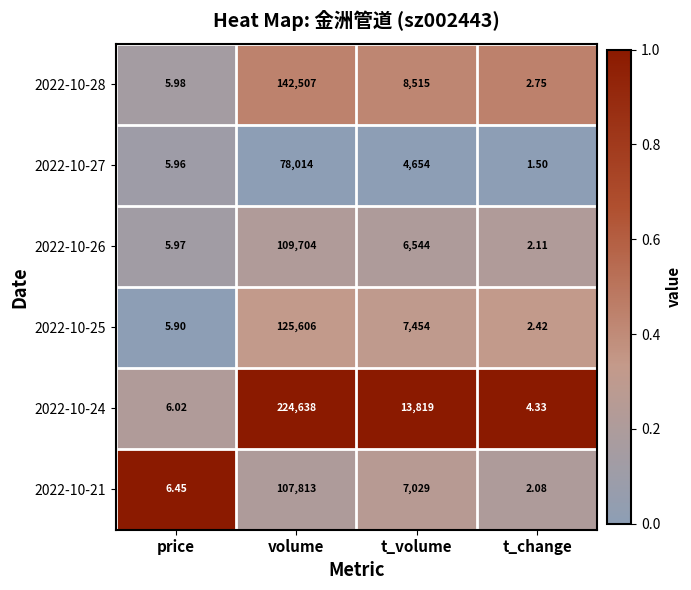

Count the number of data series in this chart.

6